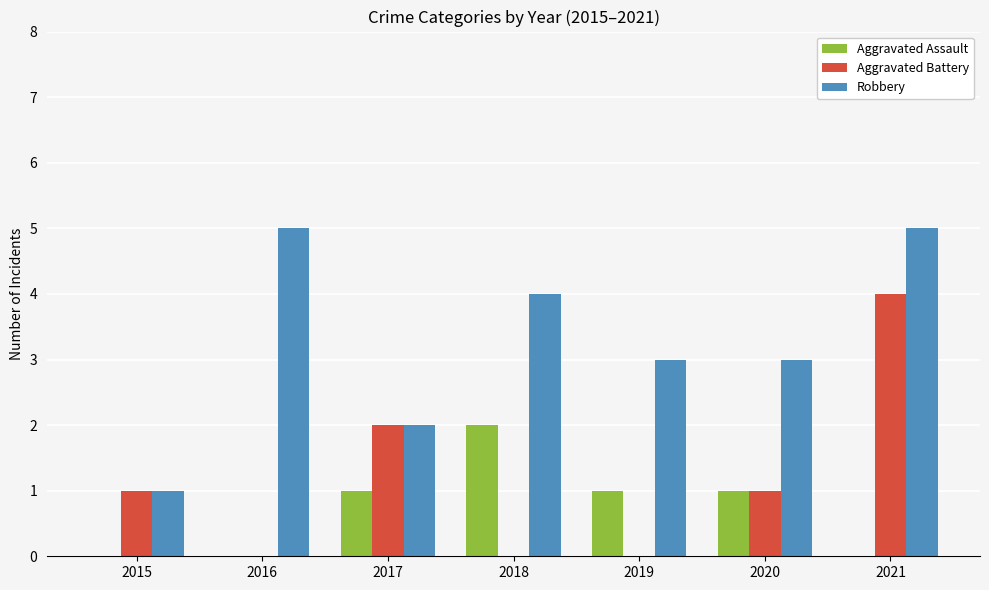

Is the value of Robbery at 2020 greater than the value of Aggravated Battery at 2017?

Yes